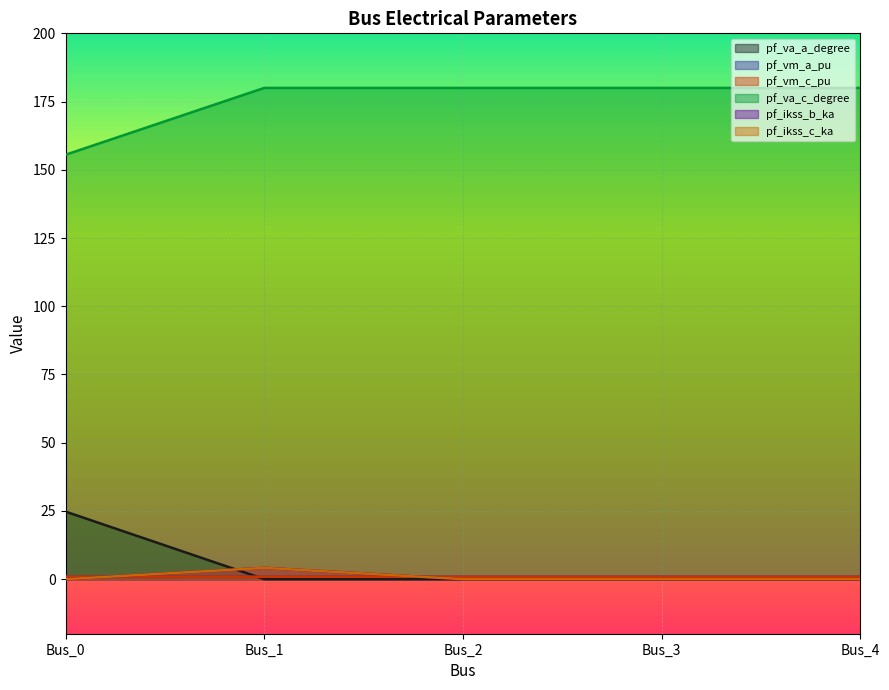

The pf_ikss_c_ka series shows 2.6 at Bus_2. True or false?

False